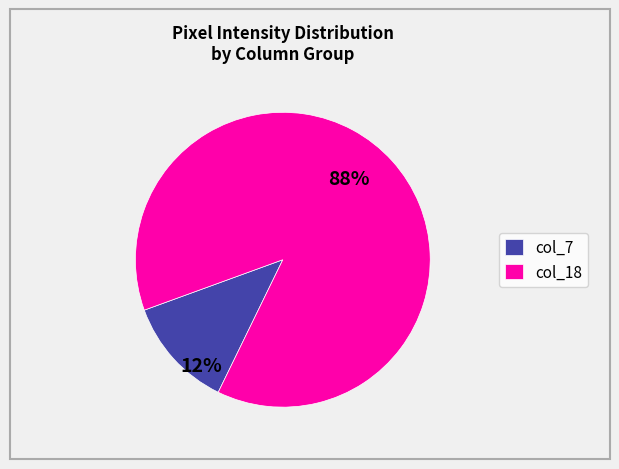

True or false: col_7 accounts for 12% of the total.

True